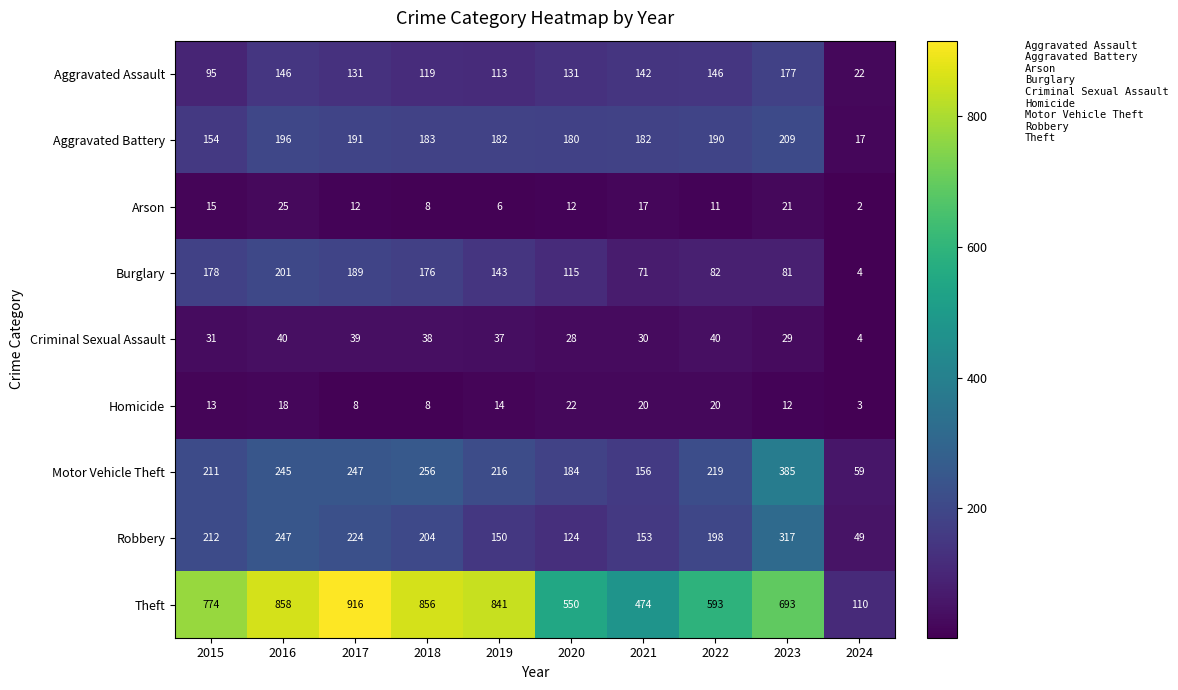

List the series in order of their peak value, highest first.

Theft, Motor Vehicle Theft, Robbery, Aggravated Battery, Burglary, Aggravated Assault, Criminal Sexual Assault, Arson, Homicide